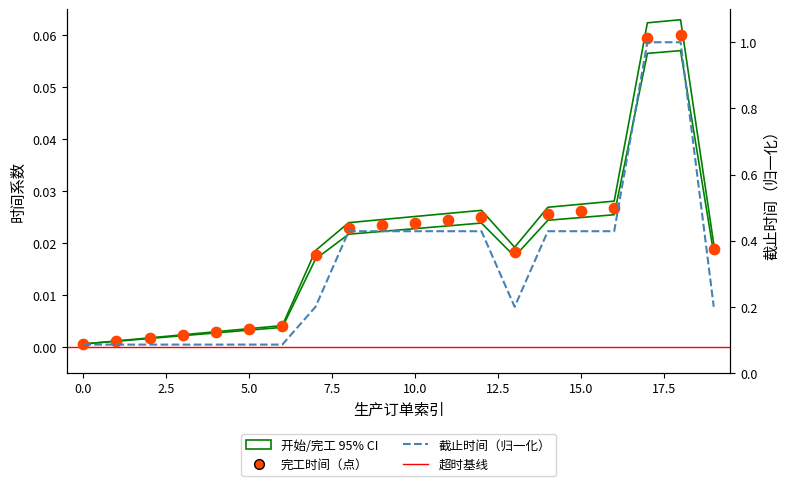

Which series reaches the maximum Y coordinate?

截止时间